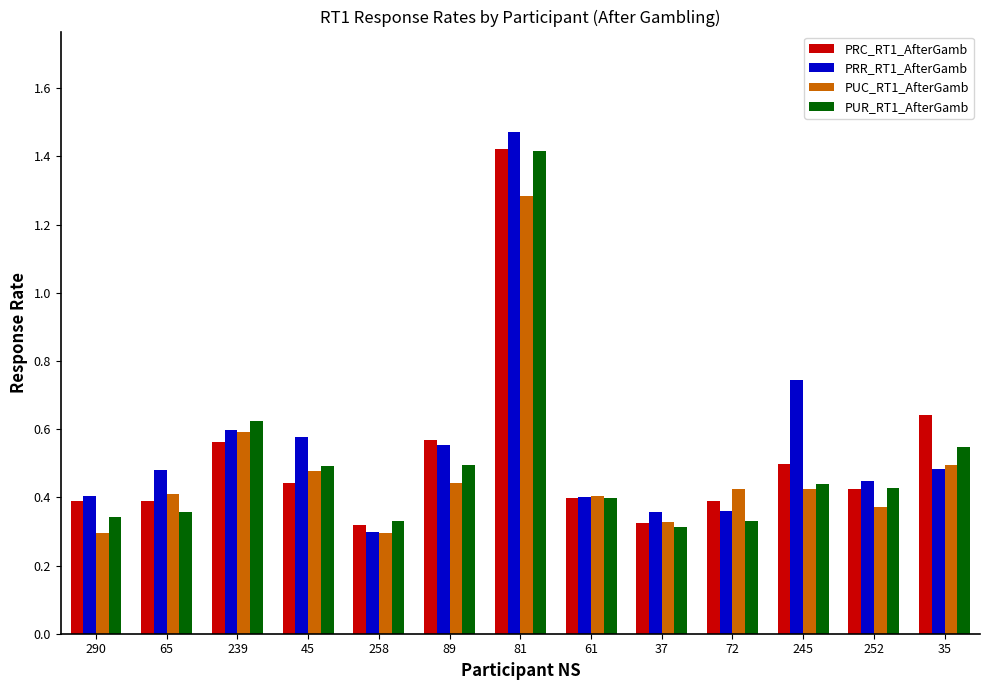

Is the value of PRR_RT1_AfterGamb at 65 greater than the value of PRC_RT1_AfterGamb at 252?

Yes